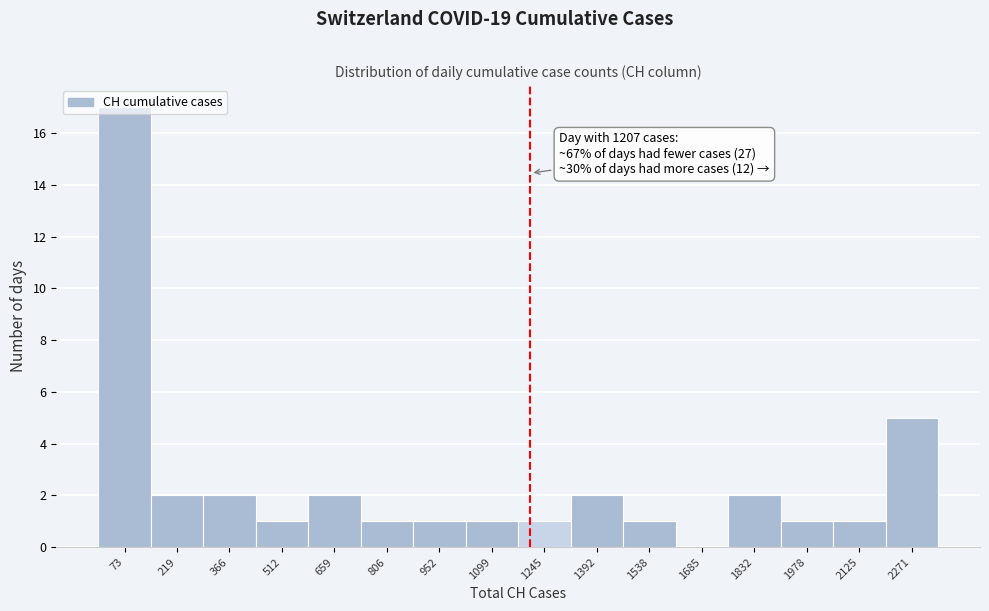

Which range on the x-axis has the tallest bar?

0 to 140